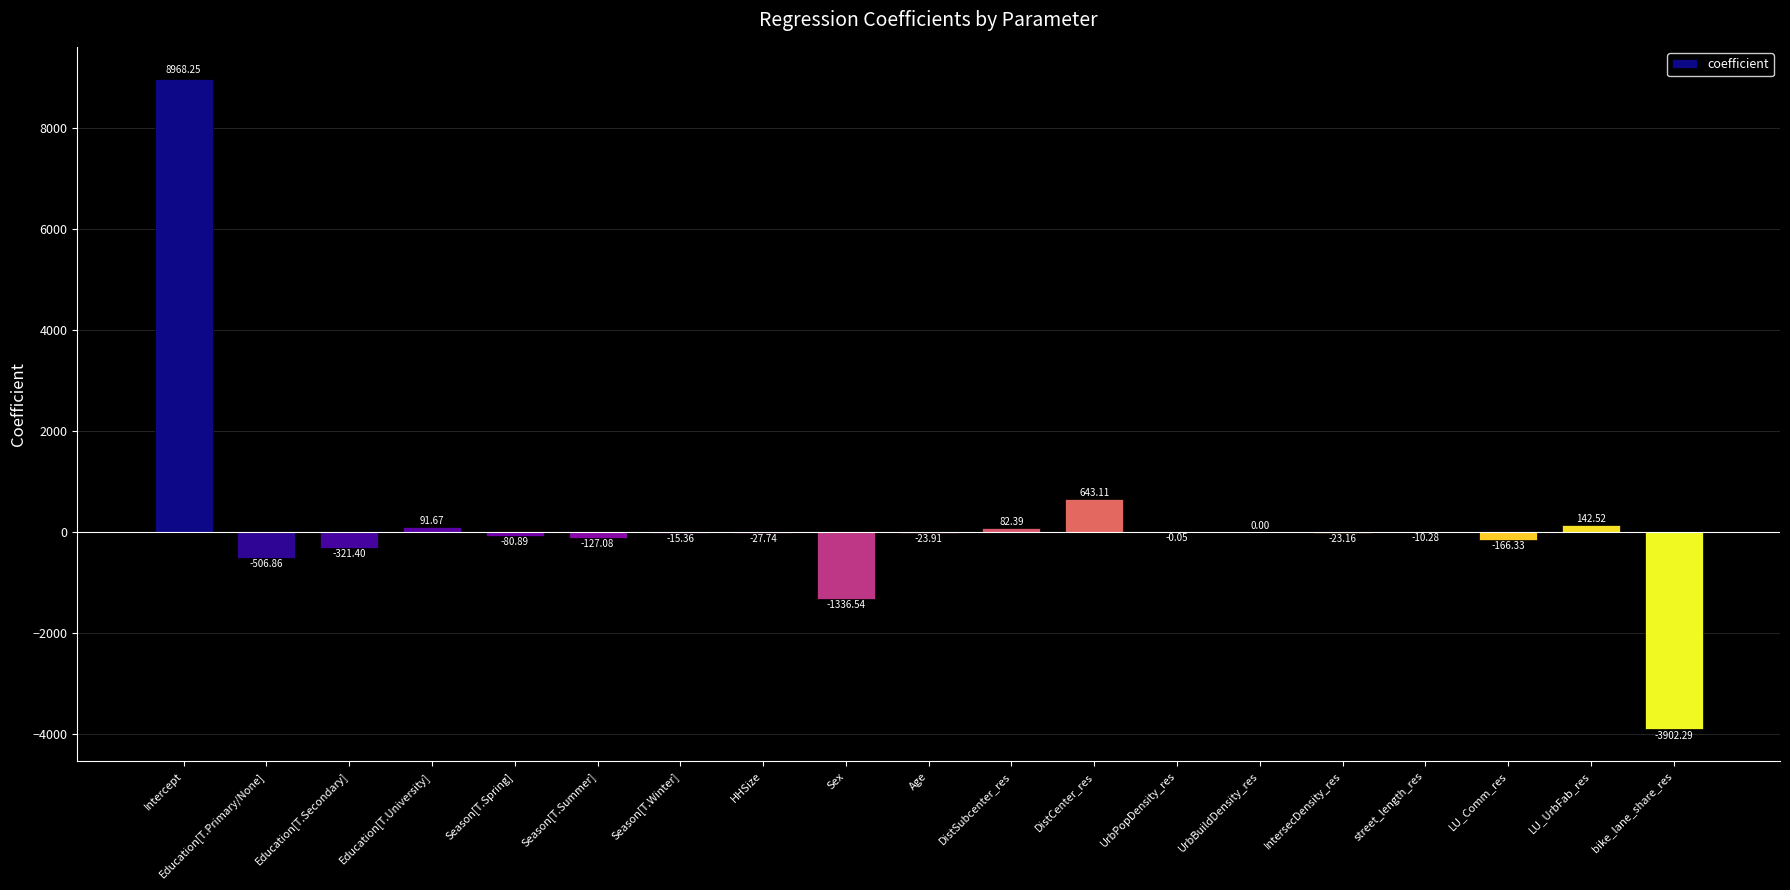

What value does the data have at IntersecDensity_res?

-23.2